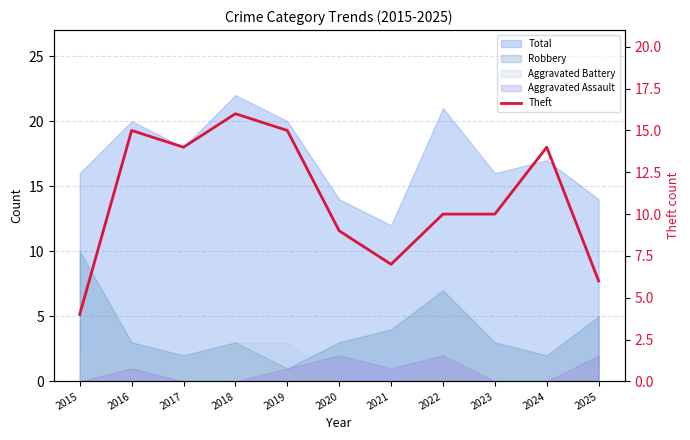

True or false: the data shows 16 at 2018.

True